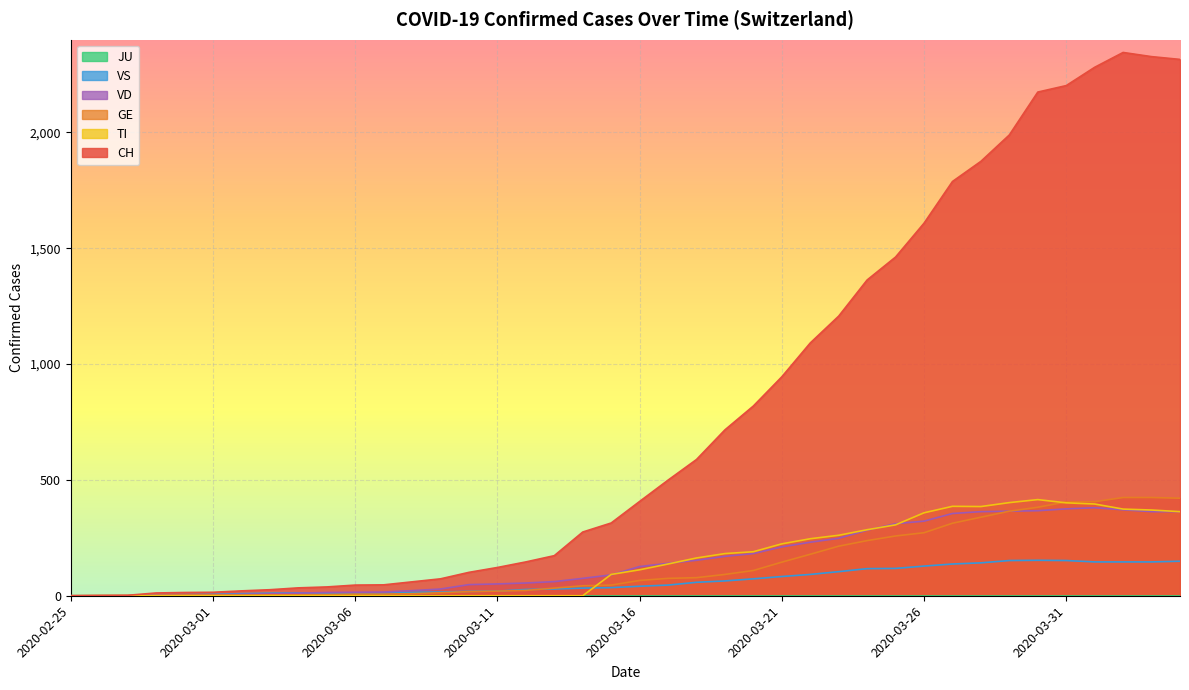

Which series has the largest range (max minus min)?

CH